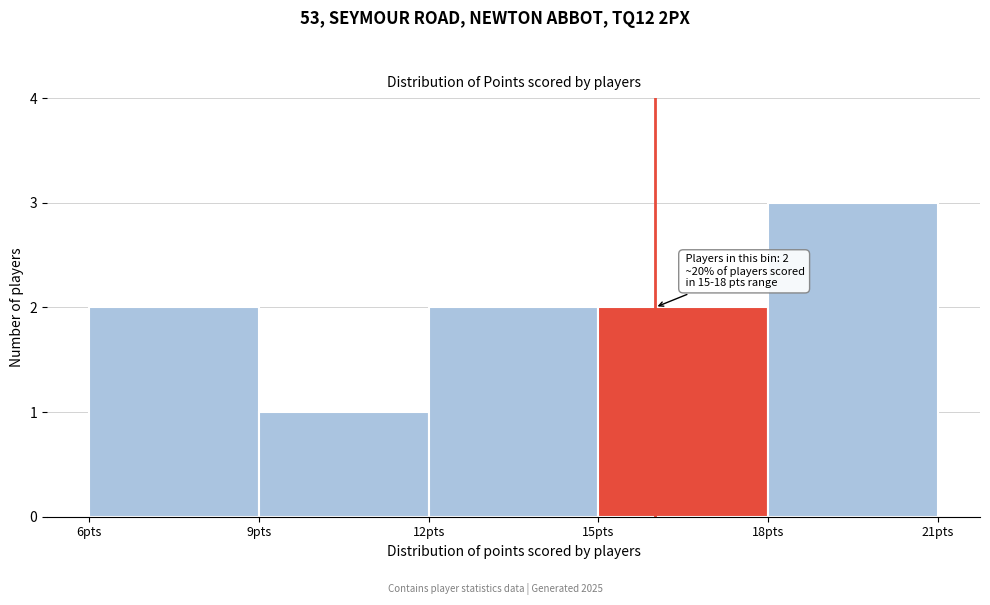

Which range on the x-axis has the tallest bar?

18 to 21